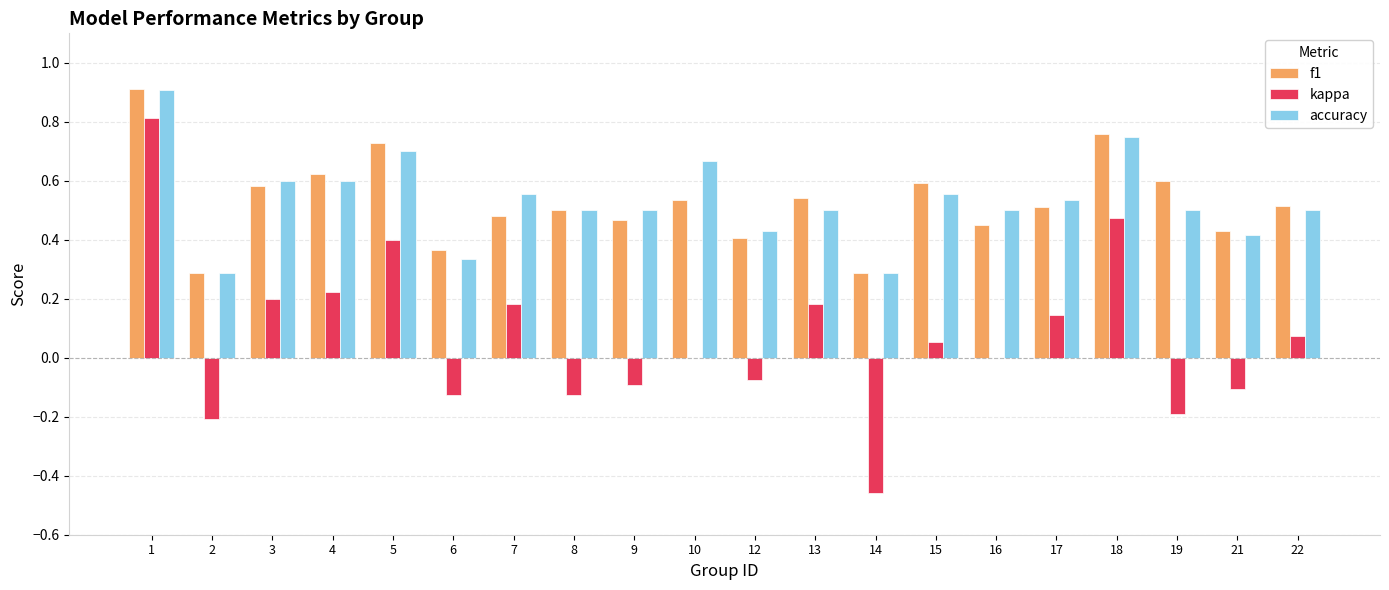

What is the sum of all accuracy values?

10.6